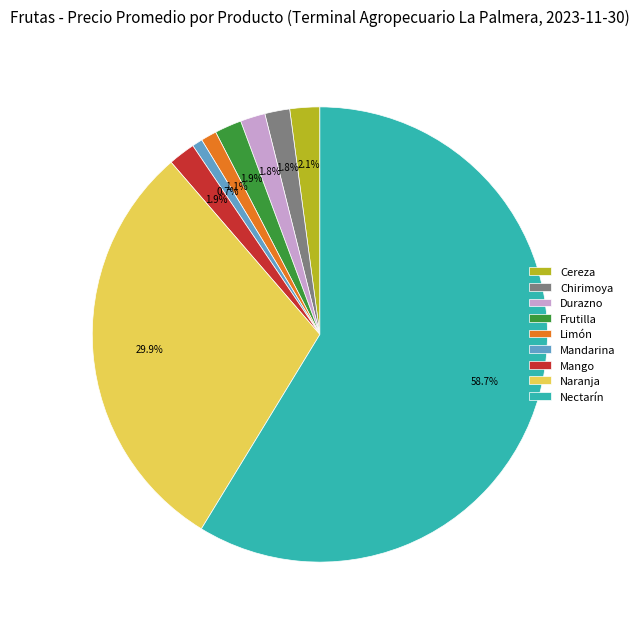

Which has a higher value, Mandarina or Durazno?

Durazno